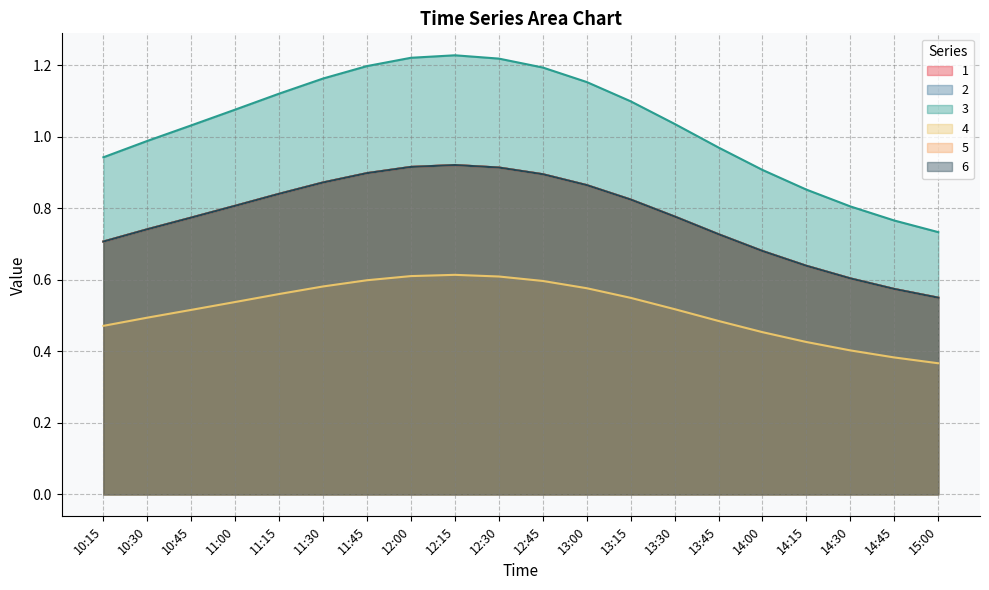

Count the 5 values in the range 0 to 1.

20